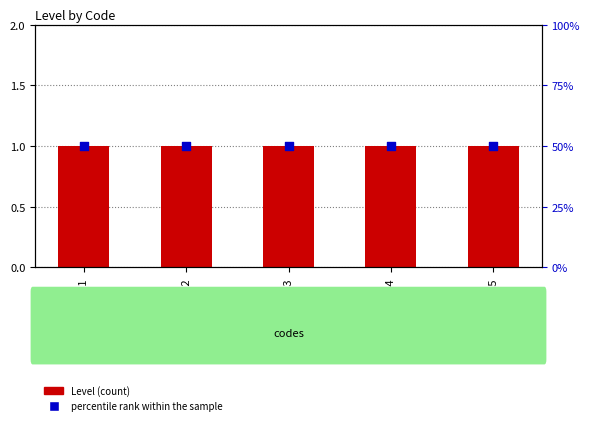

Which series contains the highest Y value?

percentile rank within the sample